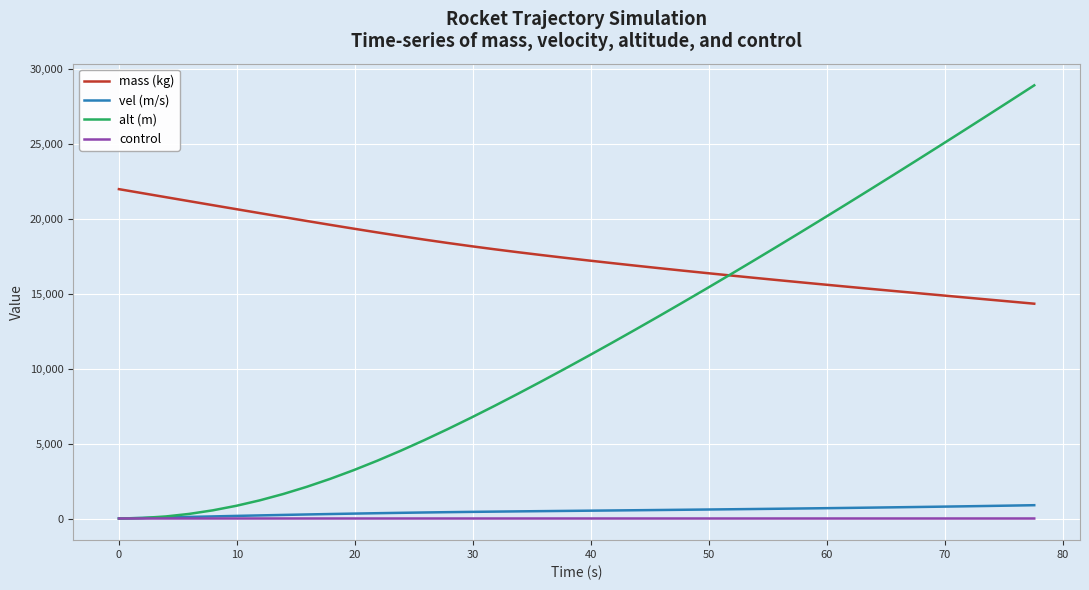

What is the greatest value displayed?

28934.5